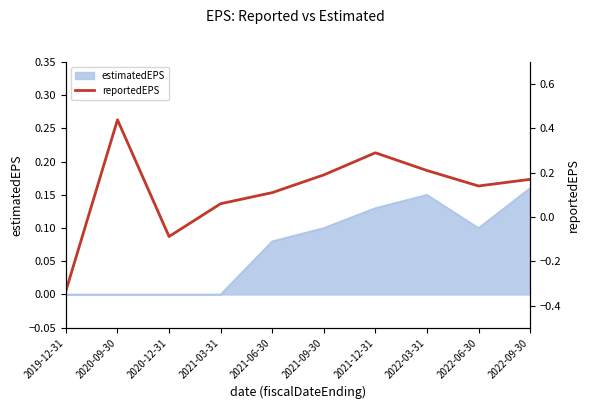

At which label does estimatedEPS reach its peak?

2022-09-30